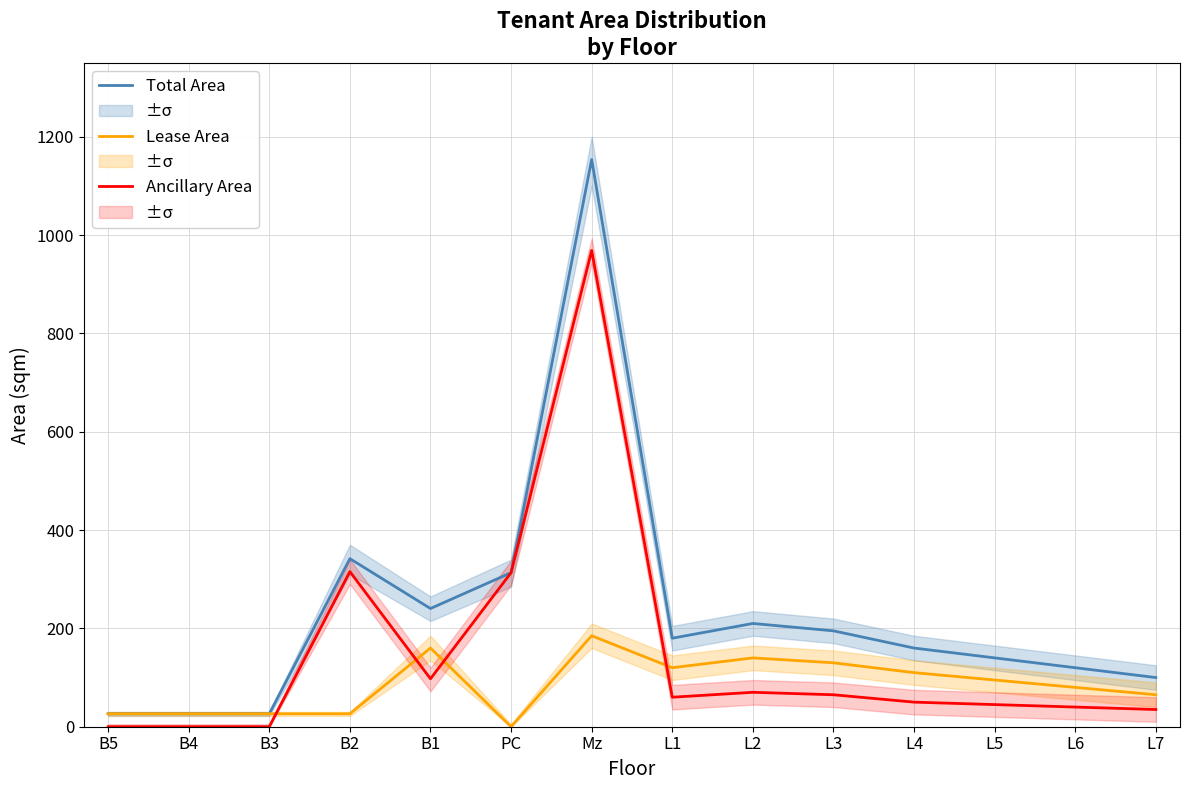

The Lease Area series shows 283.9 at Mz. True or false?

False